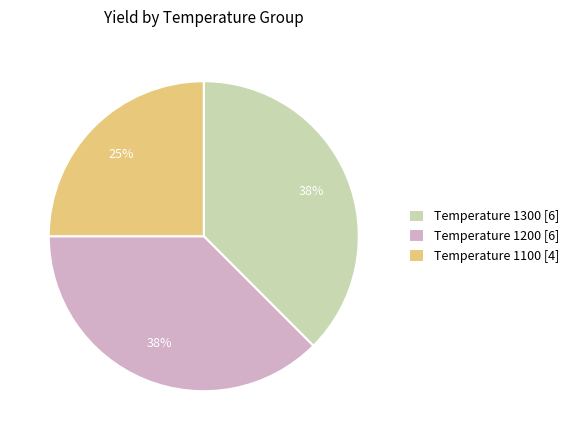

Between Temperature 1300 [6] and Temperature 1100 [4], which is larger?

Temperature 1300 [6]